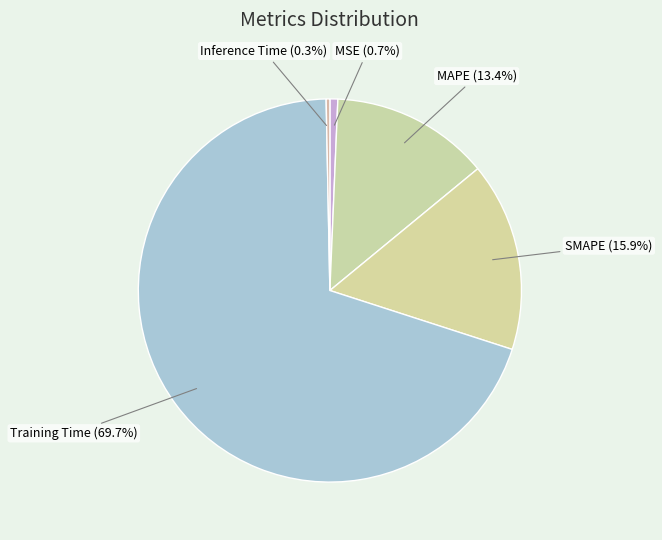

The MSE slice represents 11% of the pie. True or false?

False